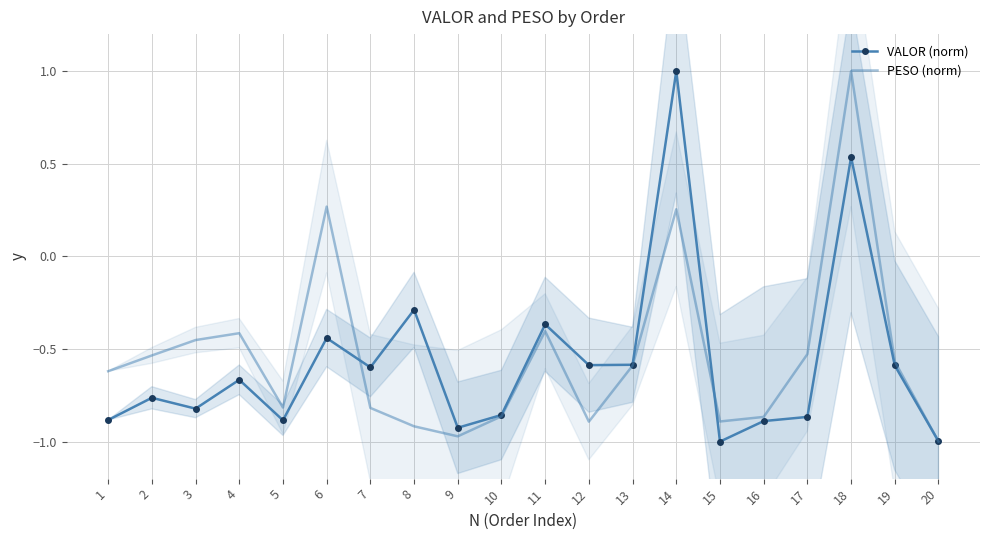

What is the difference between the maximum and minimum values in the VALOR (norm) series?

2.0